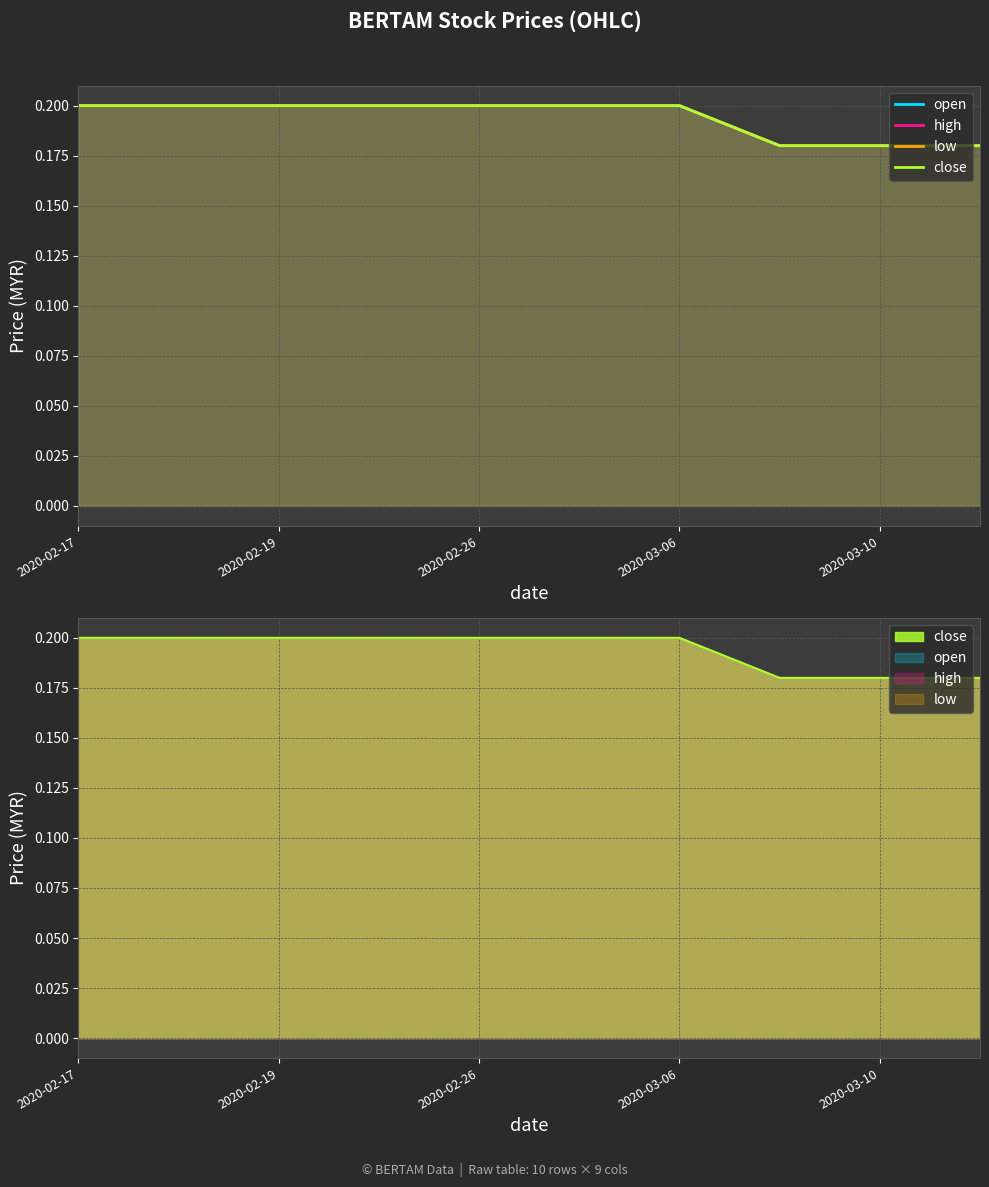

True or false: close has a value of 0.2 at 2020-02-17.

True